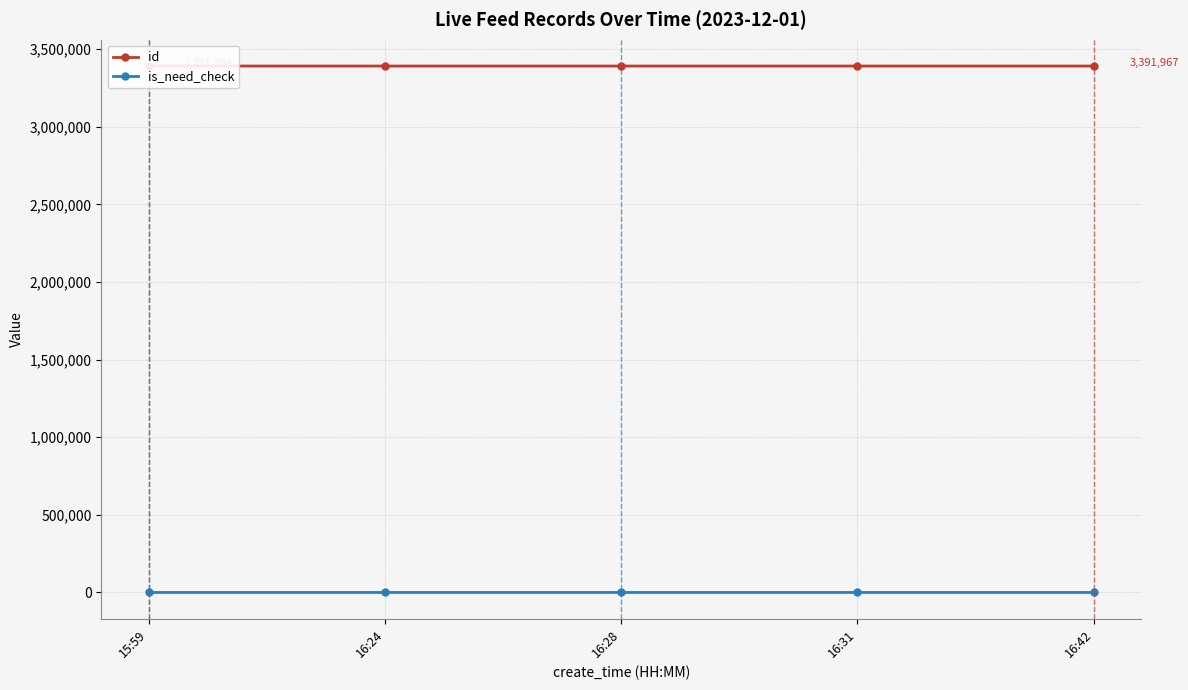

Reading left to right, list all the values displayed in this chart.

id: 3391894	3391938	3391946	3391951	3391967
is_need_check: 1	0	1	0	0